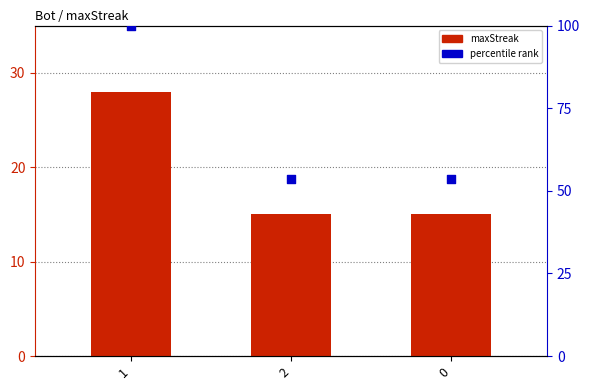

At how many categories does at least one series exceed 31?

3